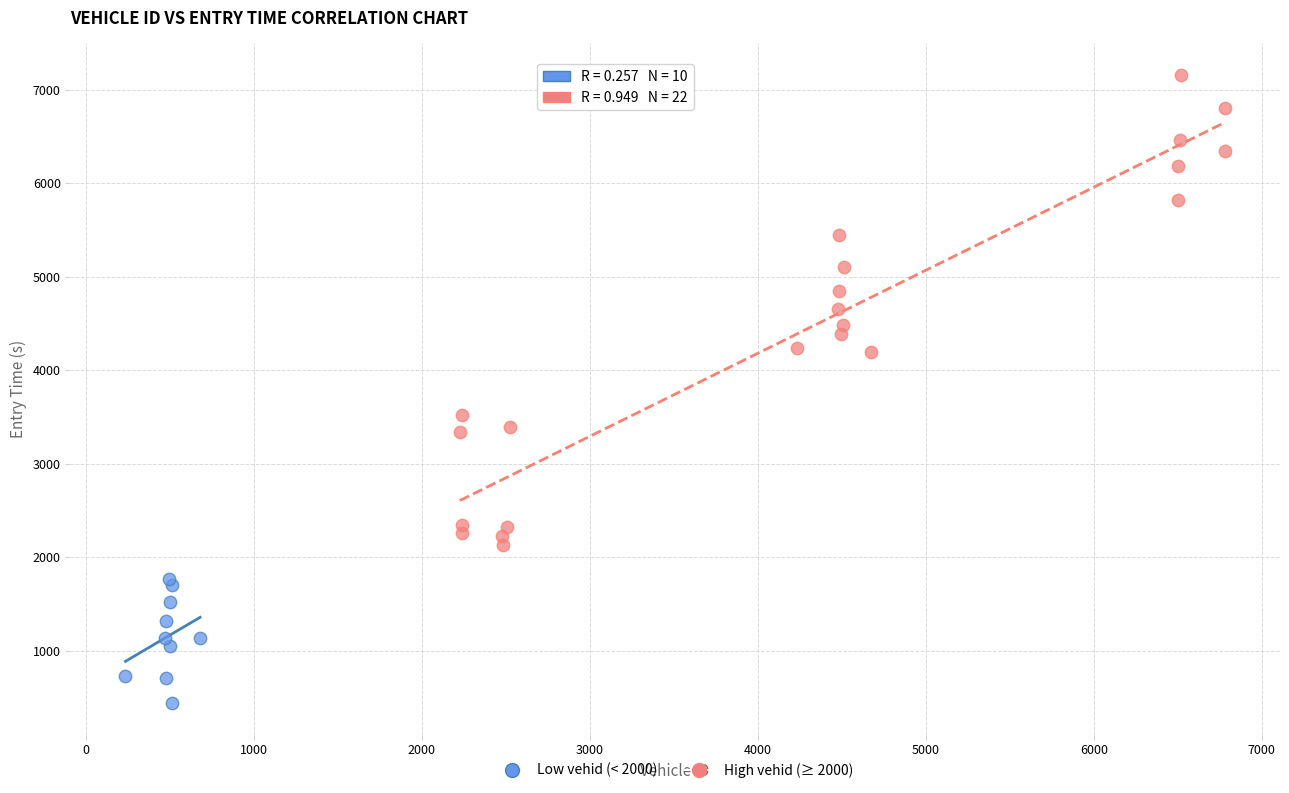

Which series contains the highest Y value?

High vehid (≥ 2000)